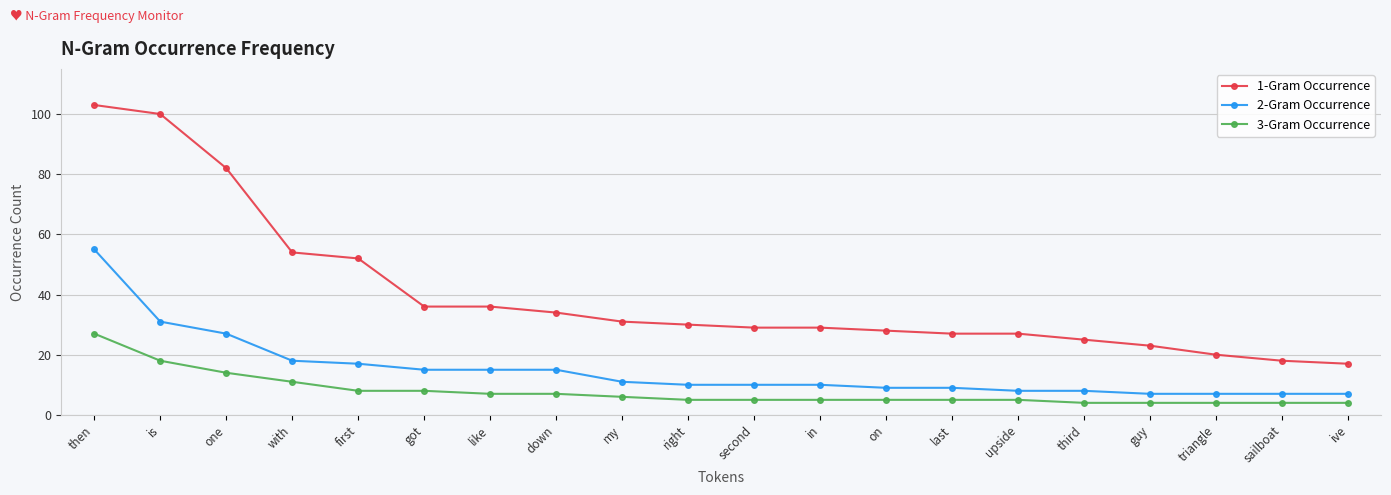

Between first and third, which series saw the biggest shift?

1-Gram Occurrence